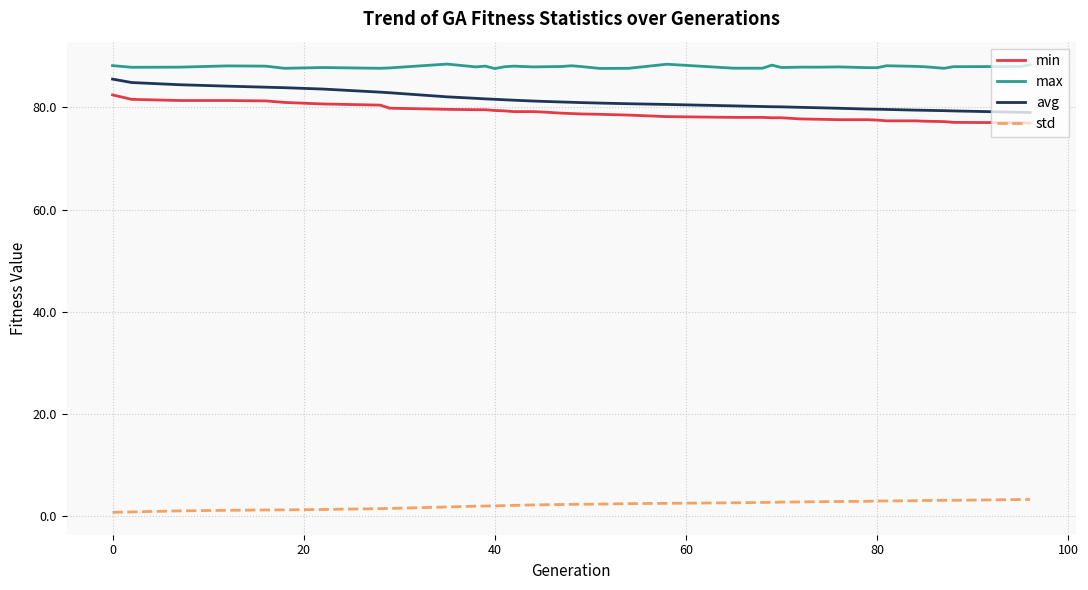

What is the difference between the maximum and minimum values in the min series?

5.5